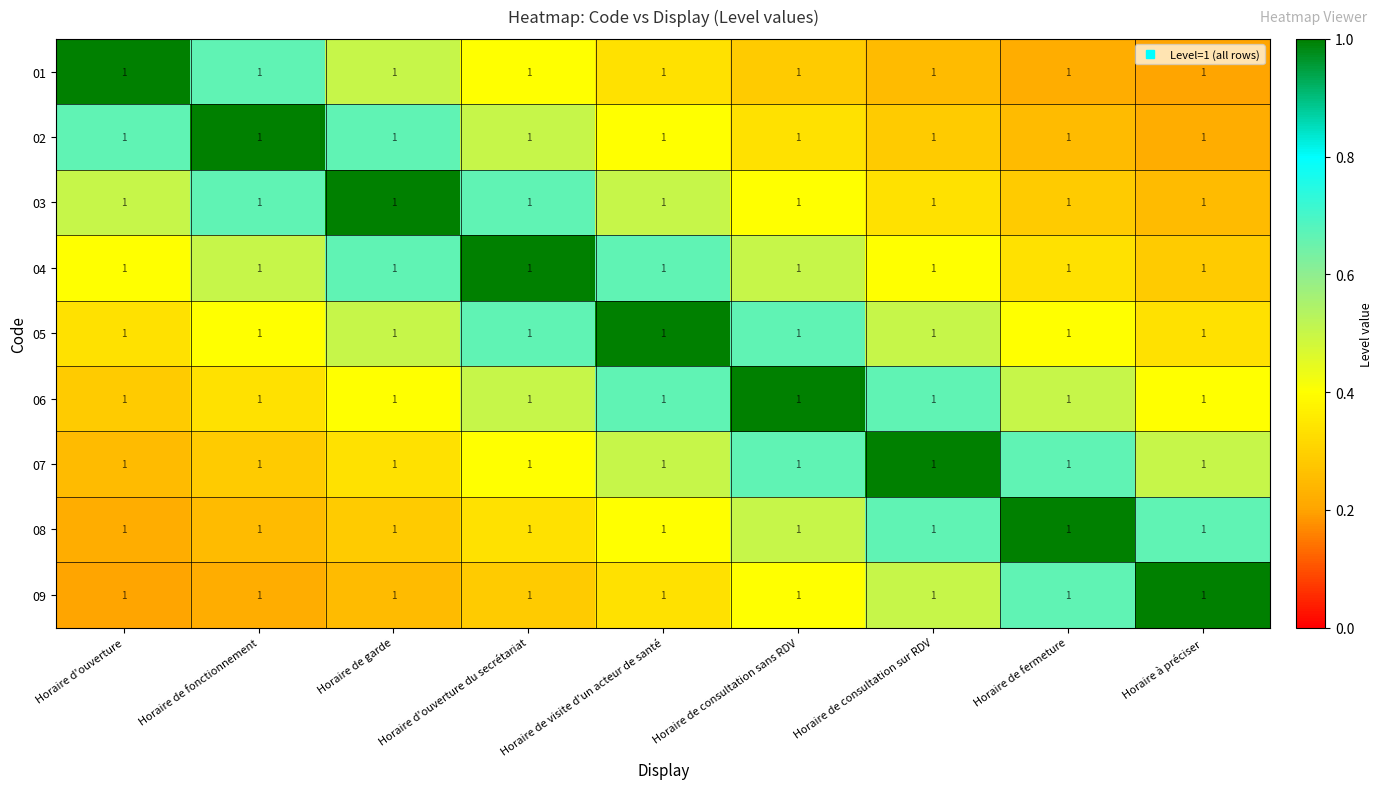

What is the maximum value shown in the chart?

1.0